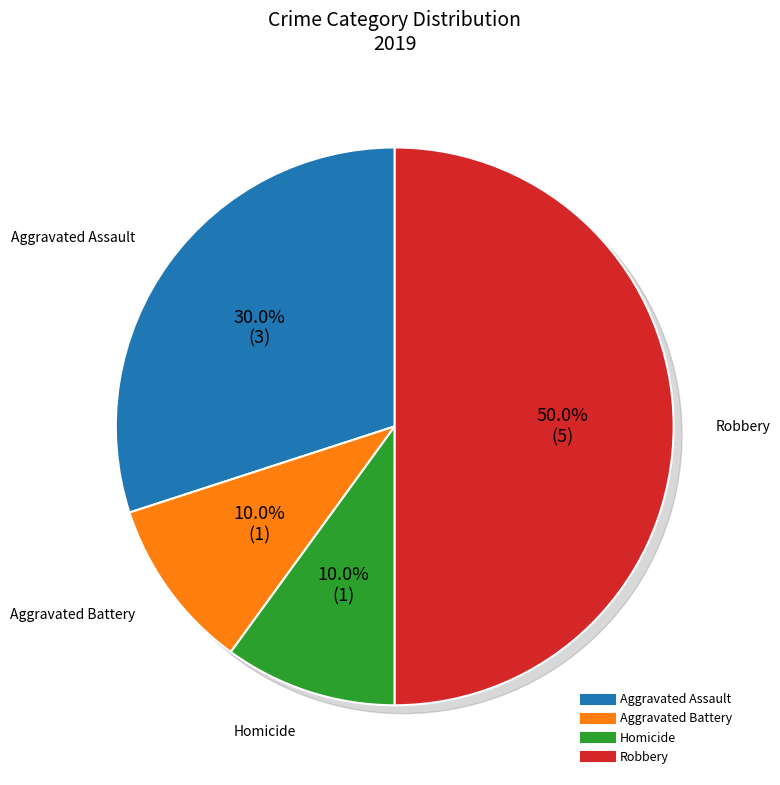

Which category has the biggest portion of the pie?

Robbery